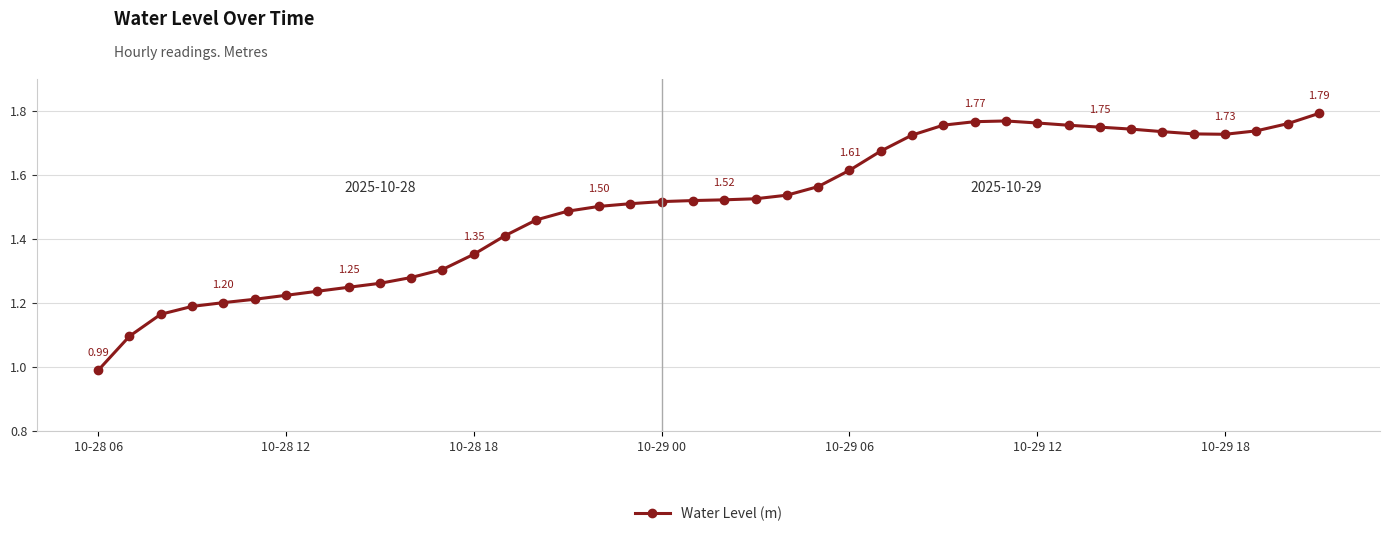

What is the difference between the second highest and minimum values?

0.8